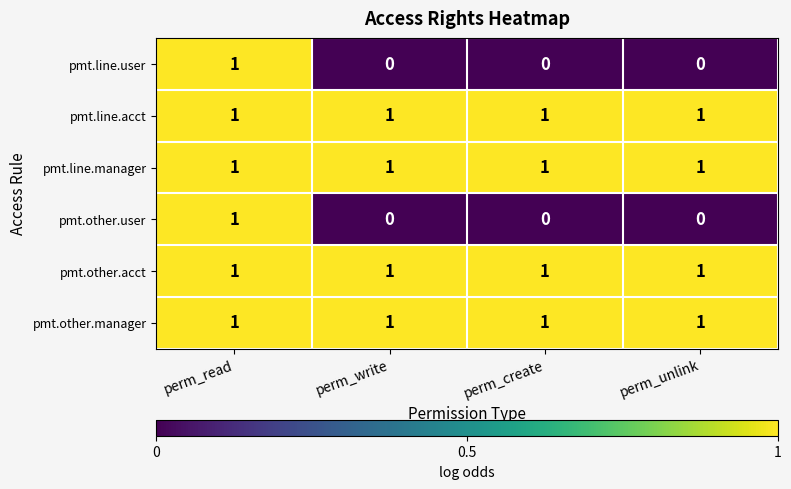

Reading left to right, what are all the values shown in this chart?

pmt.line.user: 1	0	0	0
pmt.line.acct: 1	1	1	1
pmt.line.manager: 1	1	1	1
pmt.other.user: 1	0	0	0
pmt.other.acct: 1	1	1	1
pmt.other.manager: 1	1	1	1